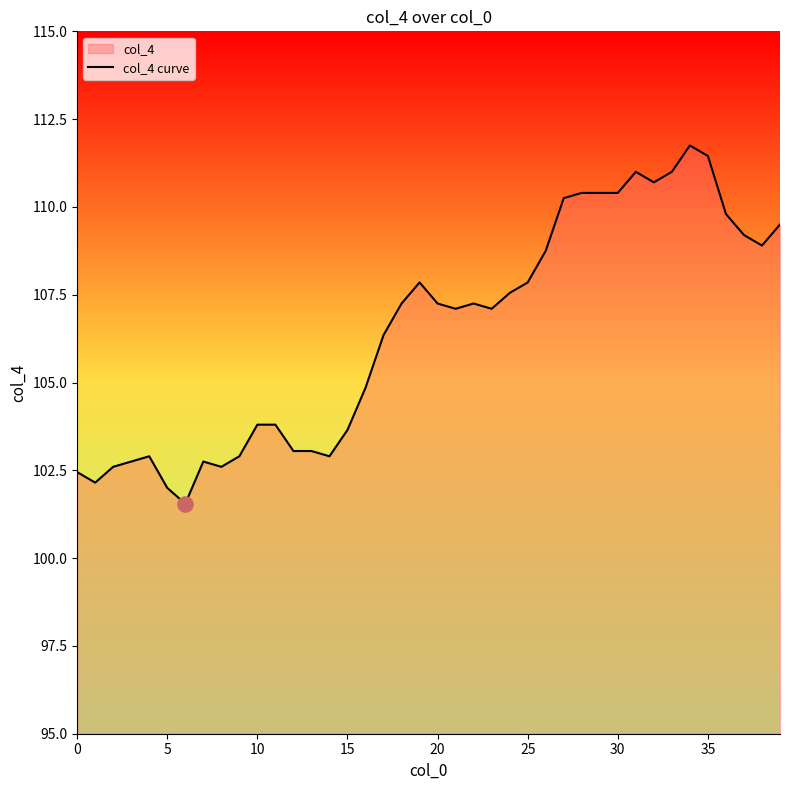

What is the maximum value shown in the chart?

111.8